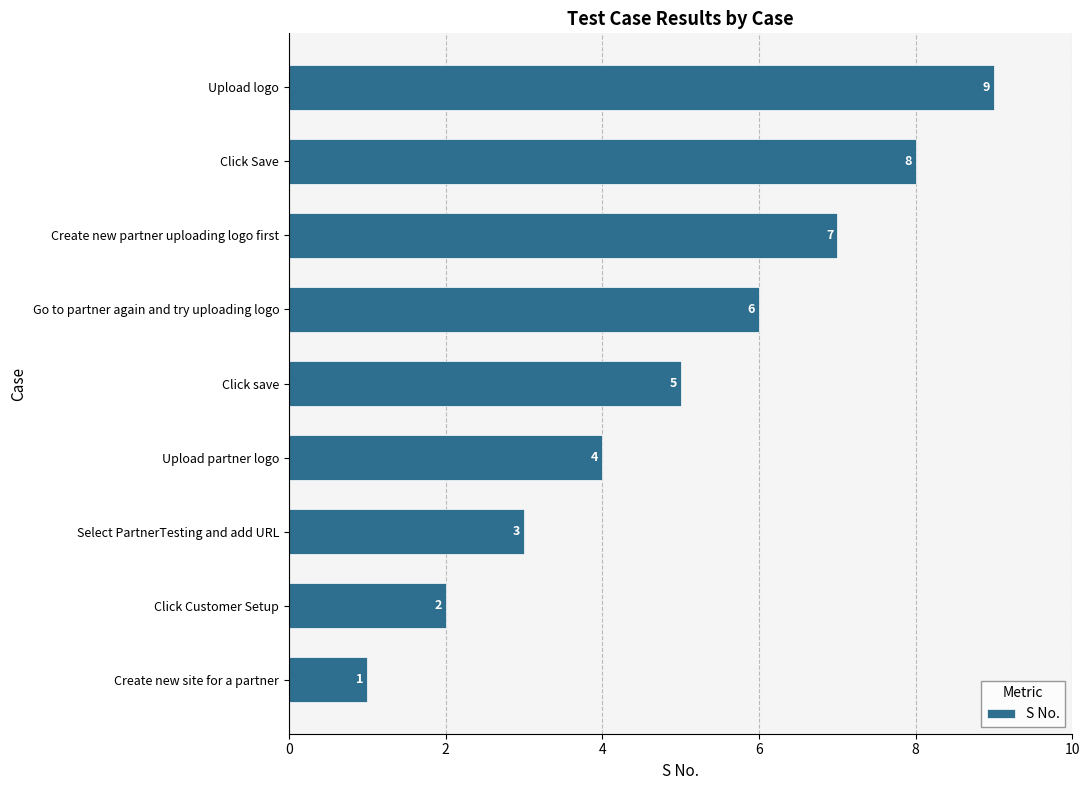

Count the values in the range 3 to 7.

5